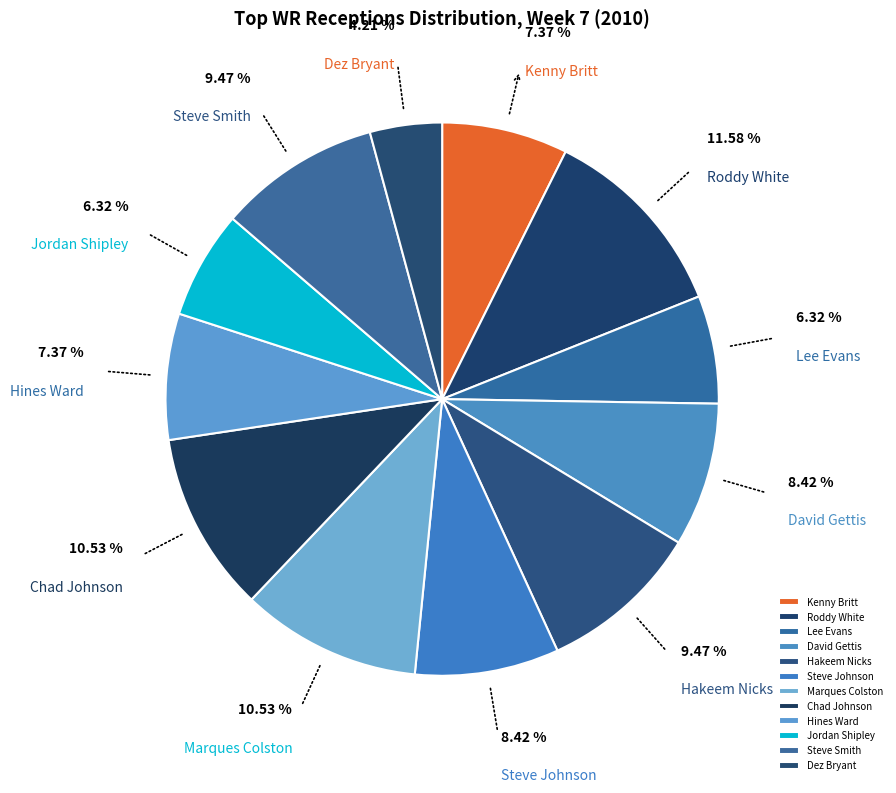

Is it true that Dez Bryant is 4% of the pie?

True